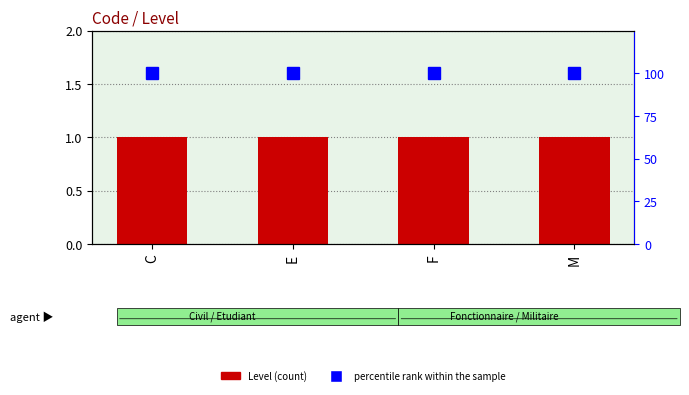

Rank the series by their maximum value, from lowest to highest.

Level, percentile rank within the sample